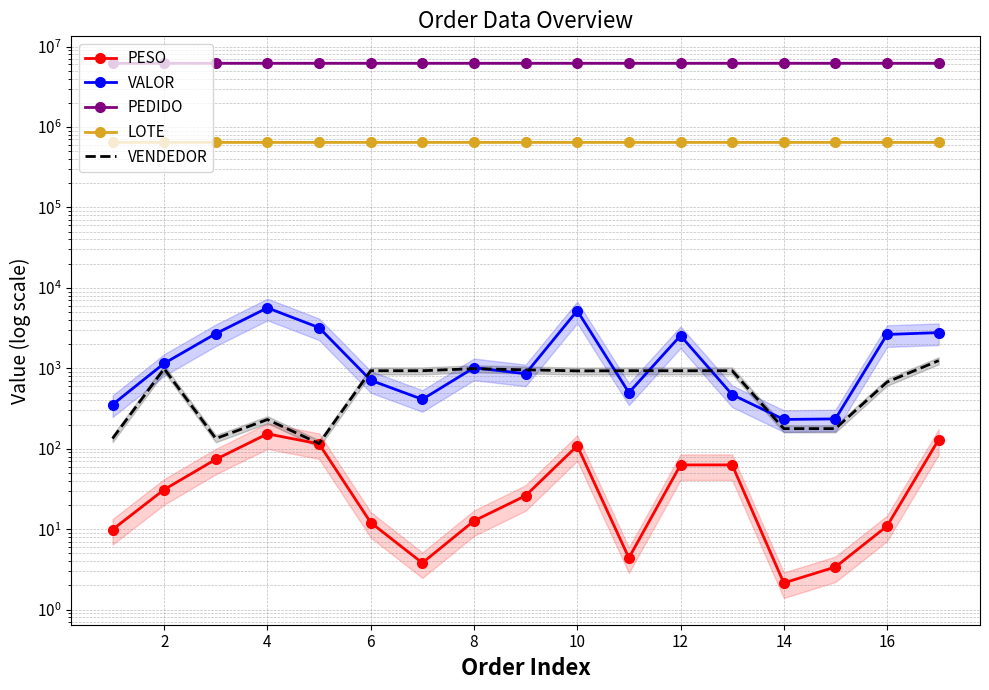

What is the spread (max minus min) of values at 14?

6197874.8